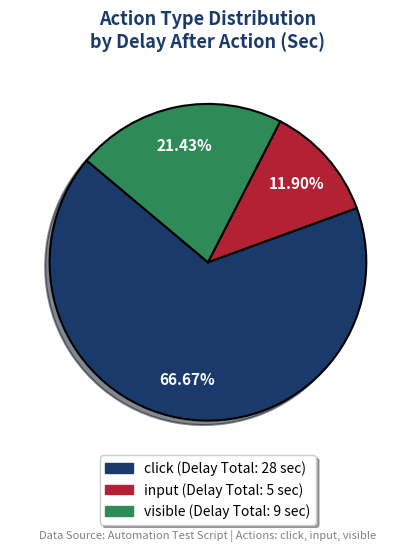

Between input and visible, which is larger?

visible